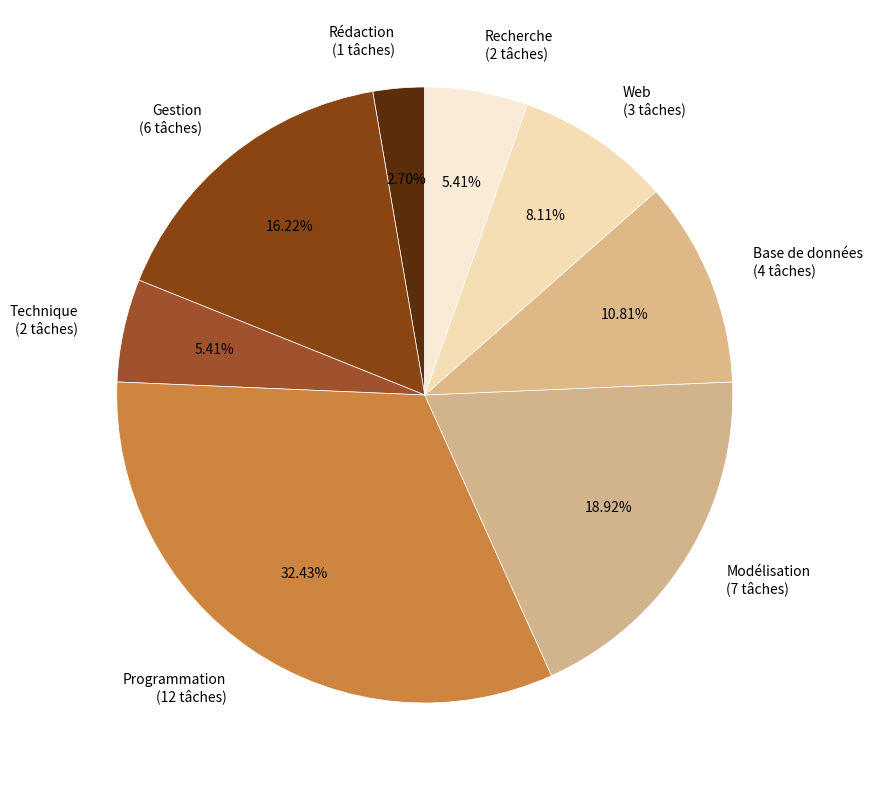

The Base de données slice represents 11% of the pie. True or false?

True